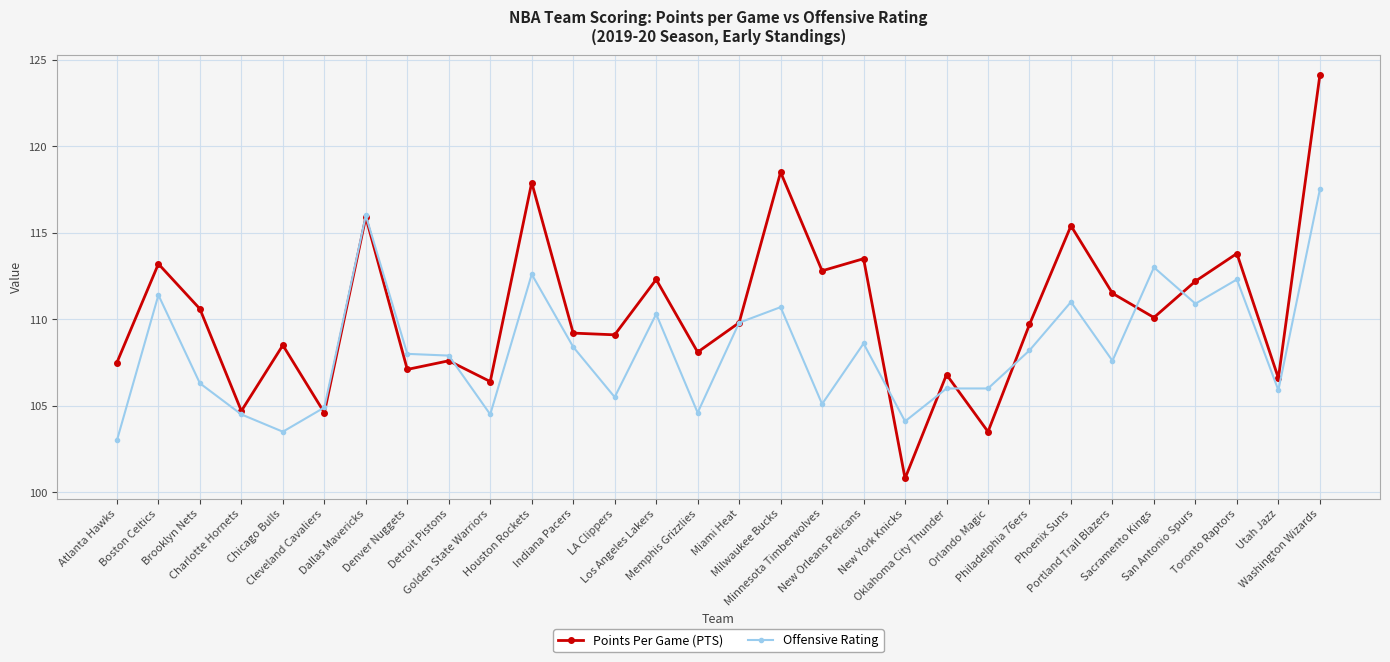

Which series has the widest spread of values?

Points Per Game (PTS)